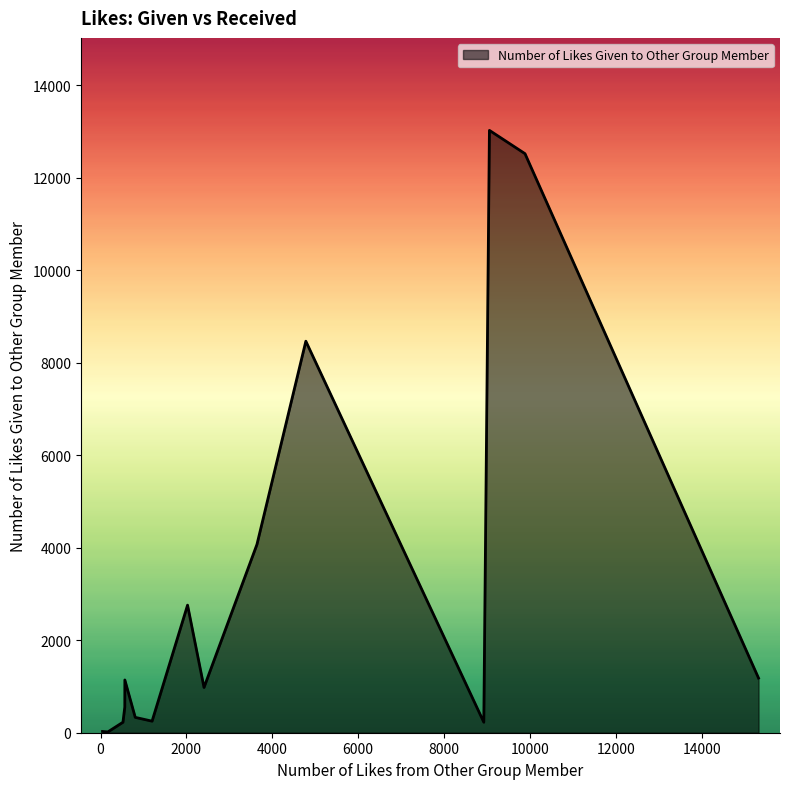

What is the difference between the maximum and minimum values?

13010